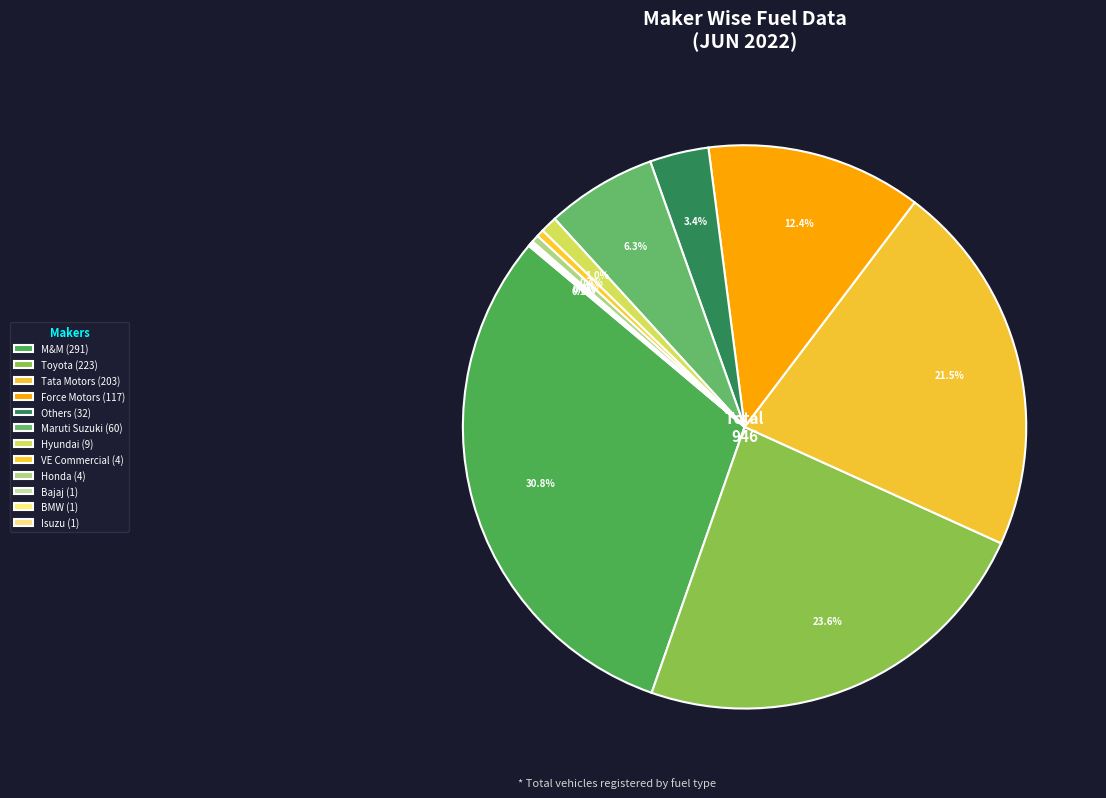

Which slice is the largest?

MAHINDRA & MAHINDRA LIMITED